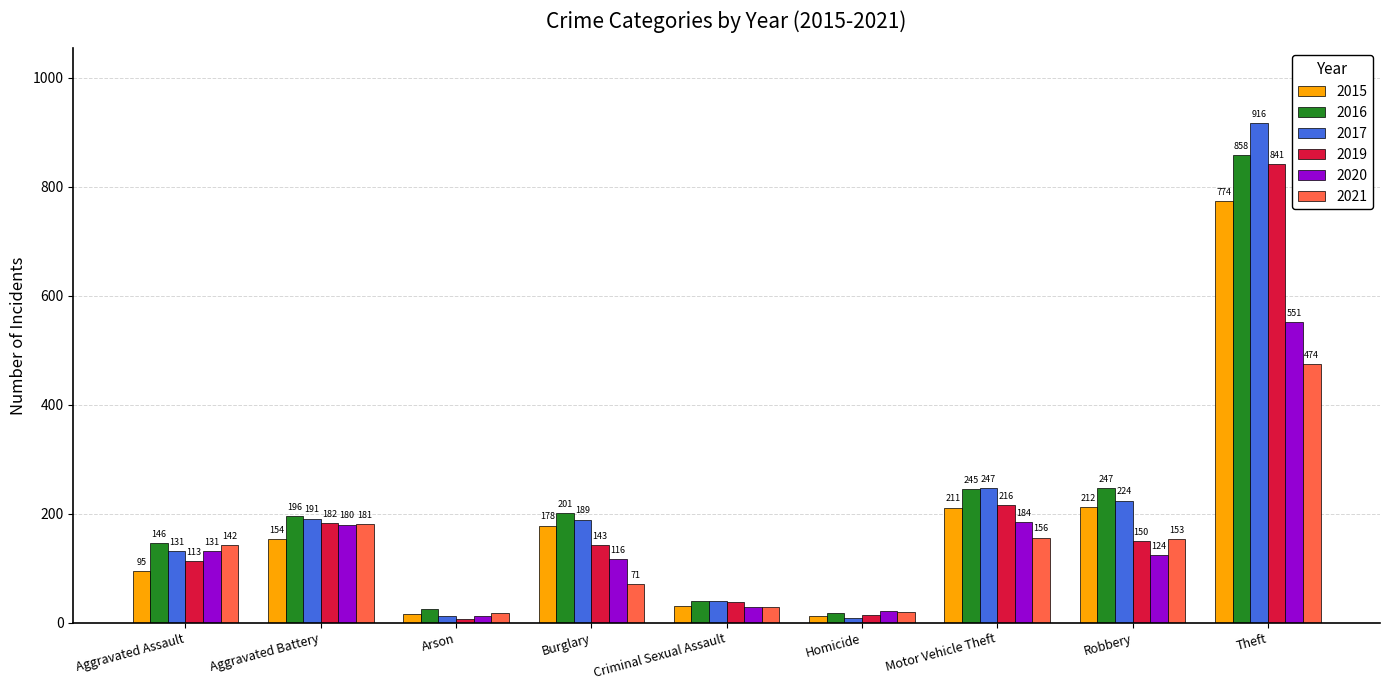

What are all the series names shown in the legend?

2015, 2016, 2017, 2019, 2020, 2021